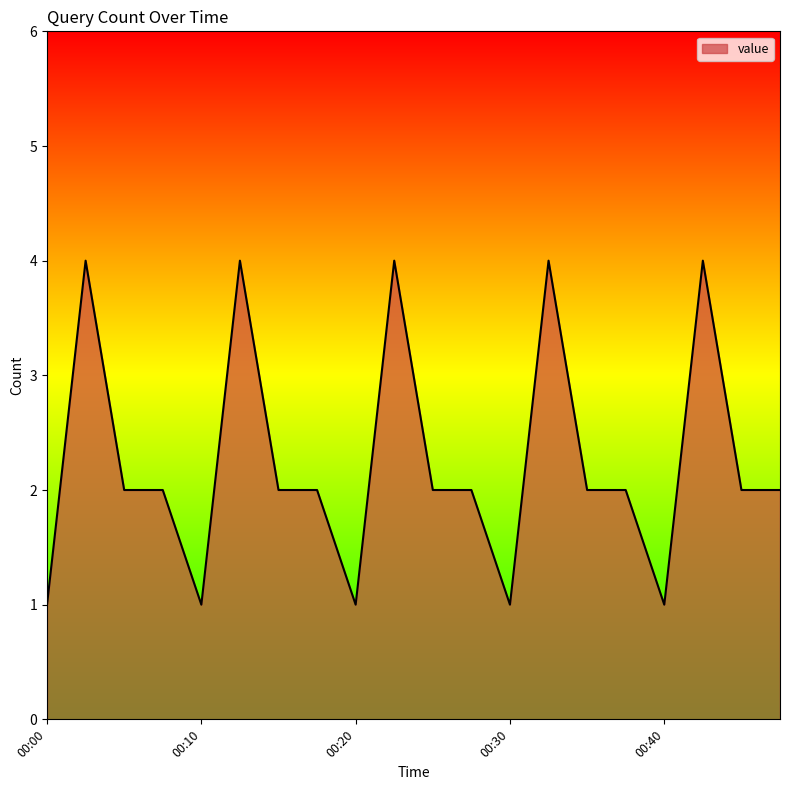

What is the maximum value shown in the chart?

4